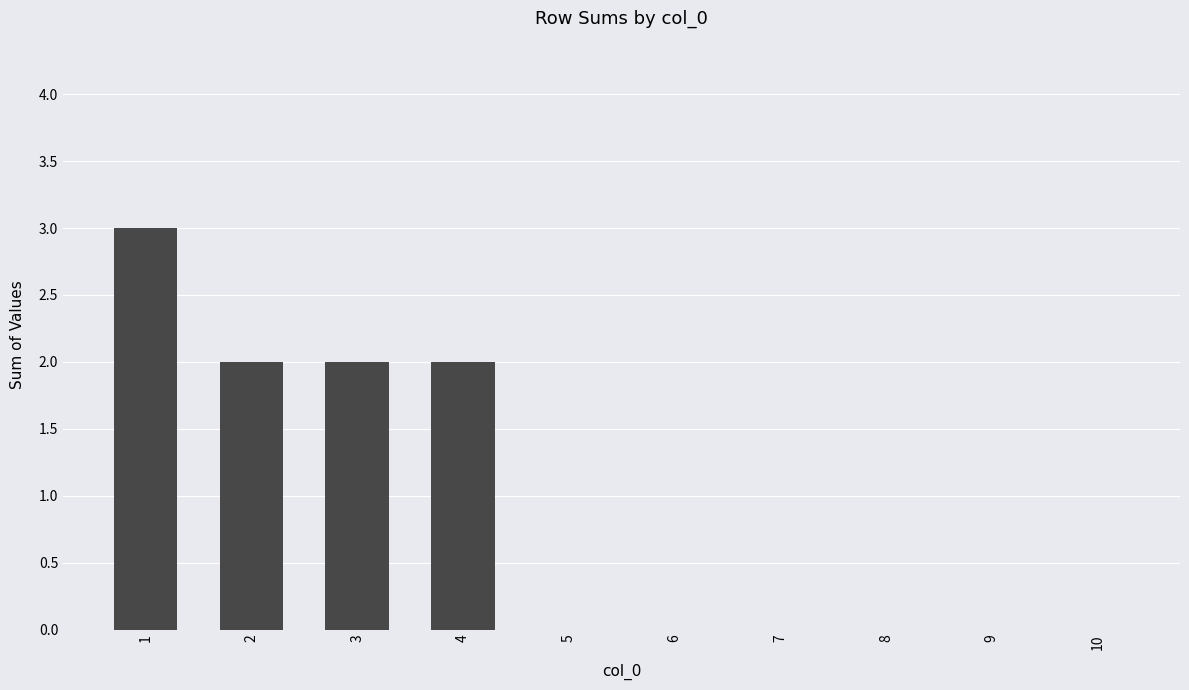

Count the values in the range 0 to 2.

9